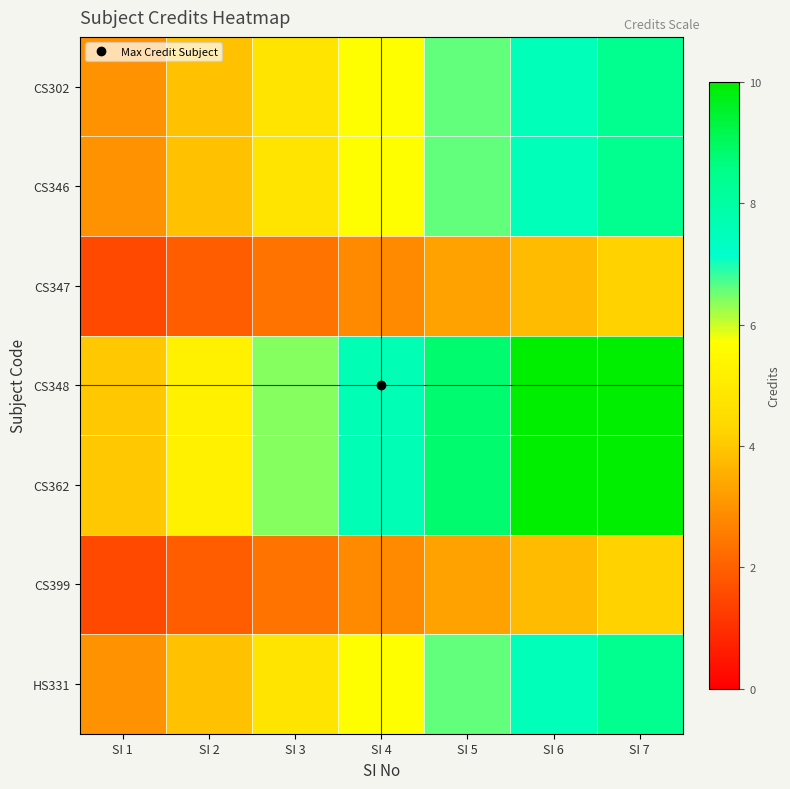

What is the total value across all series at SI 3?

32.0